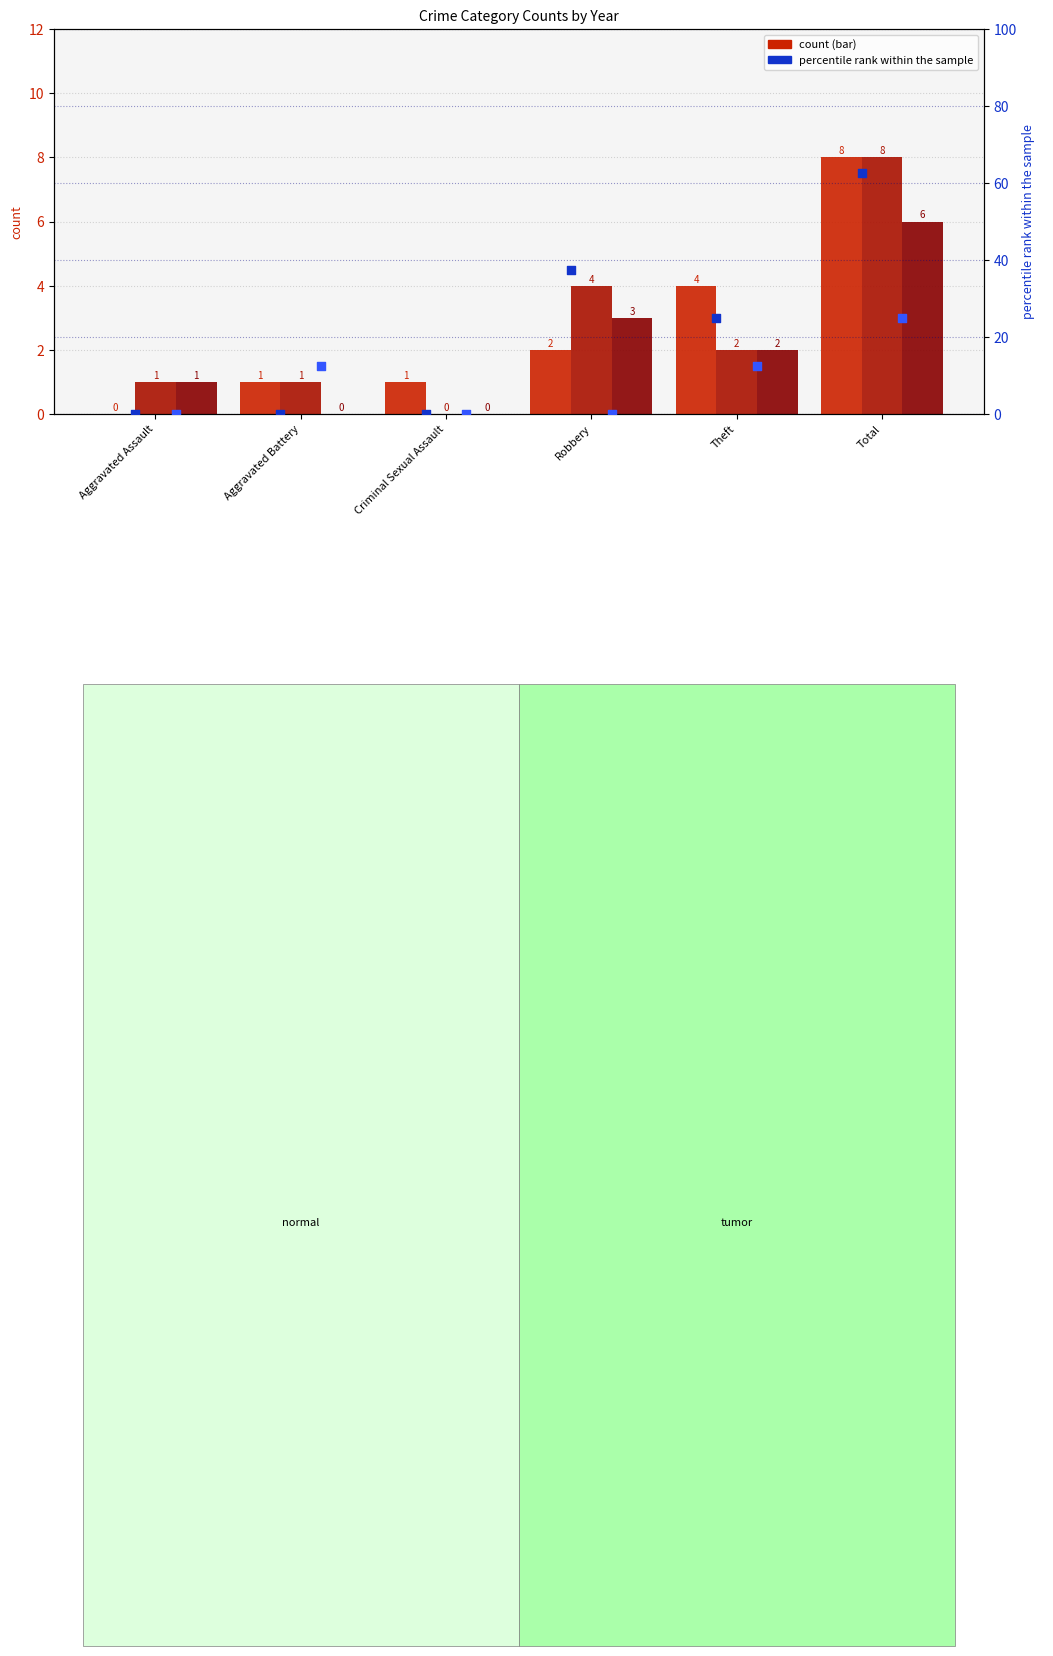

Is the value of 2023 (scaled %) at Aggravated Assault greater than the value of 2019 (scaled %) at Criminal Sexual Assault?

No